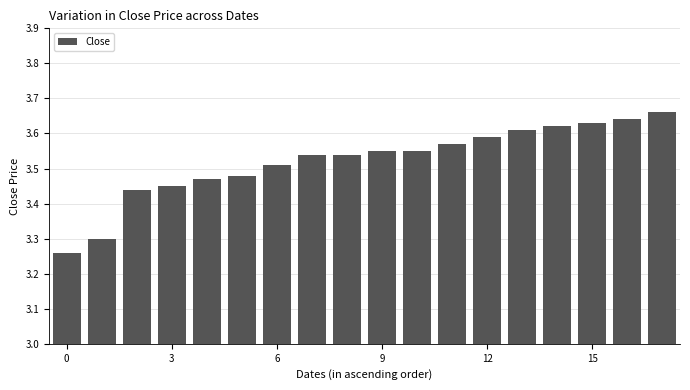

What is the difference between the second highest and second lowest values?

0.3